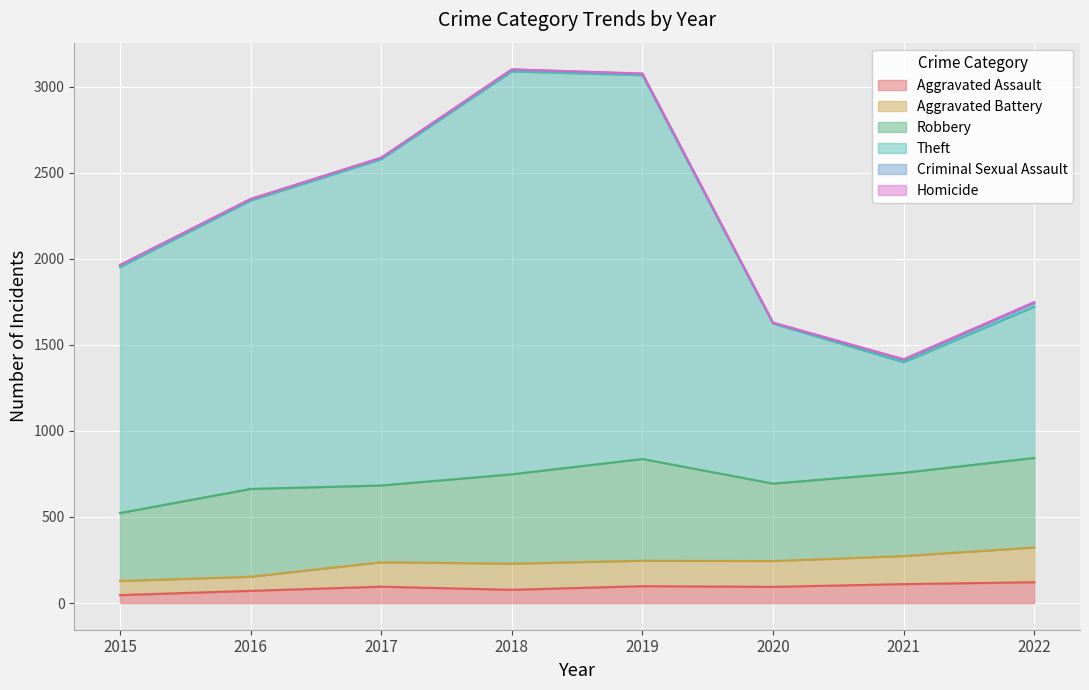

The Aggravated Assault series shows 71 at 2016. True or false?

True